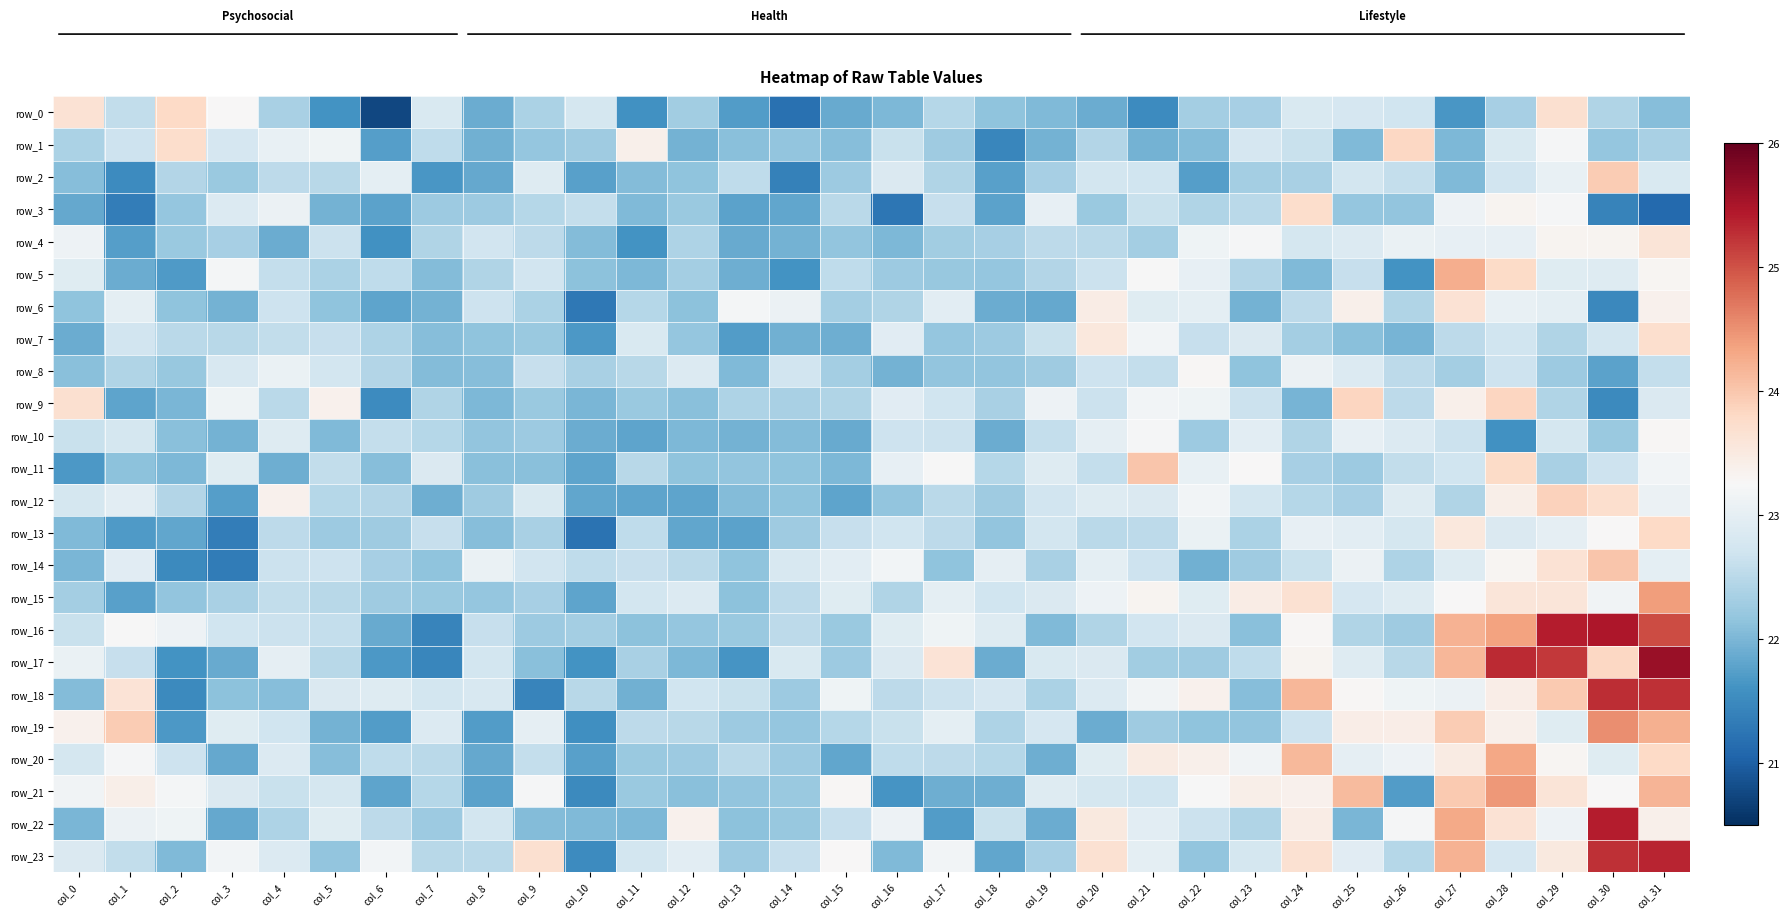

Between col_12 and col_1, which is larger?

col_1